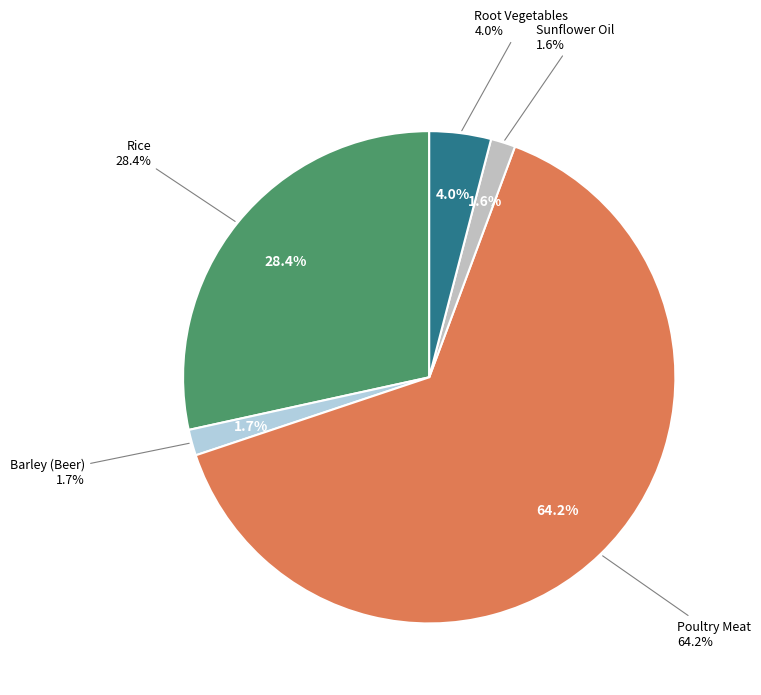

Is Poultry Meat the majority of the pie?

Yes